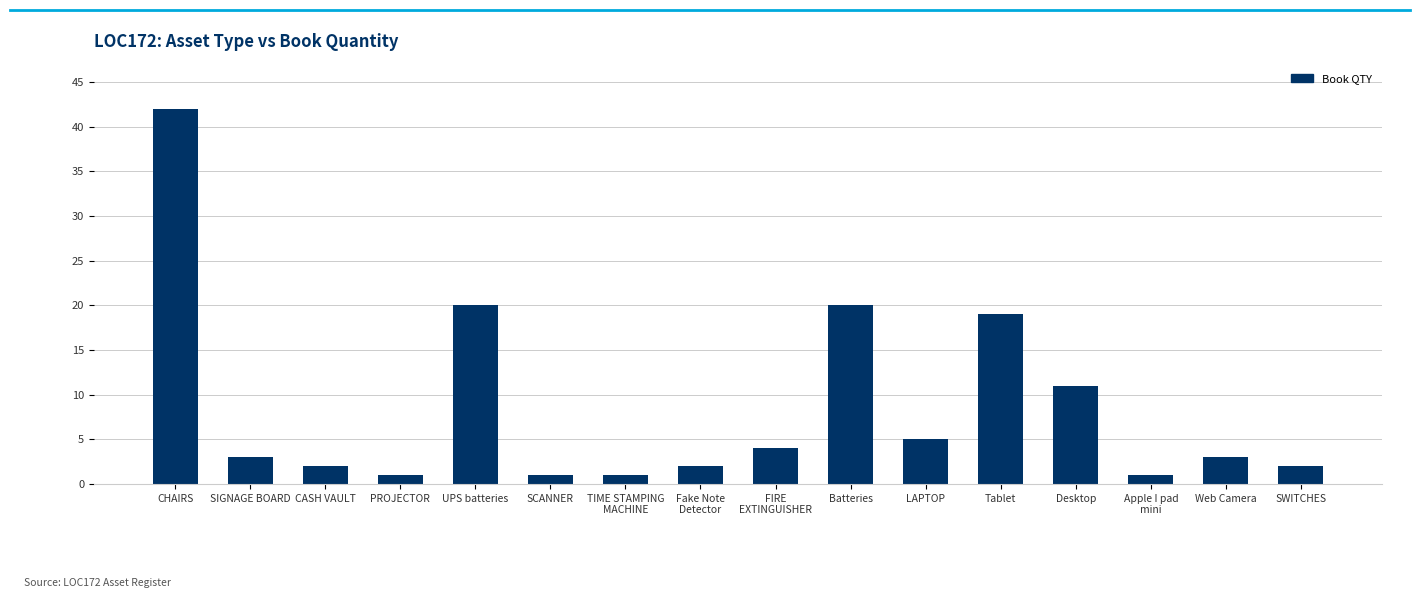

What is the sum of the values at SIGNAGE BOARD and PROJECTOR?

4